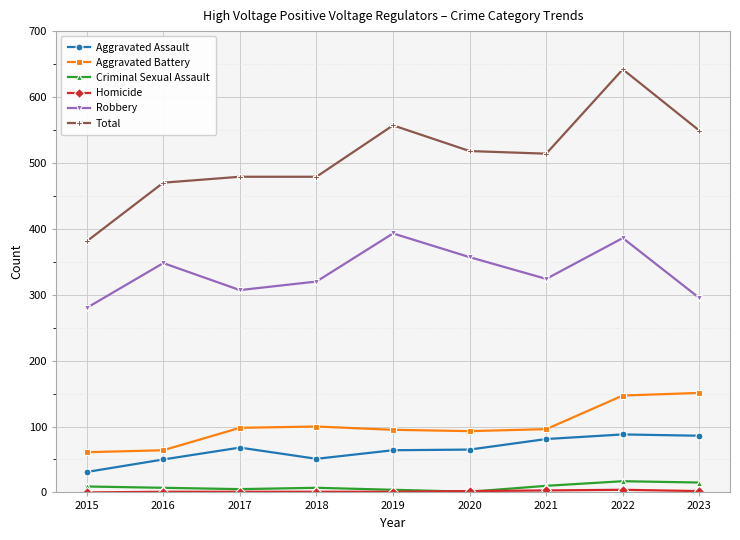

What is the approximate value of Aggravated Assault at 2016?

50